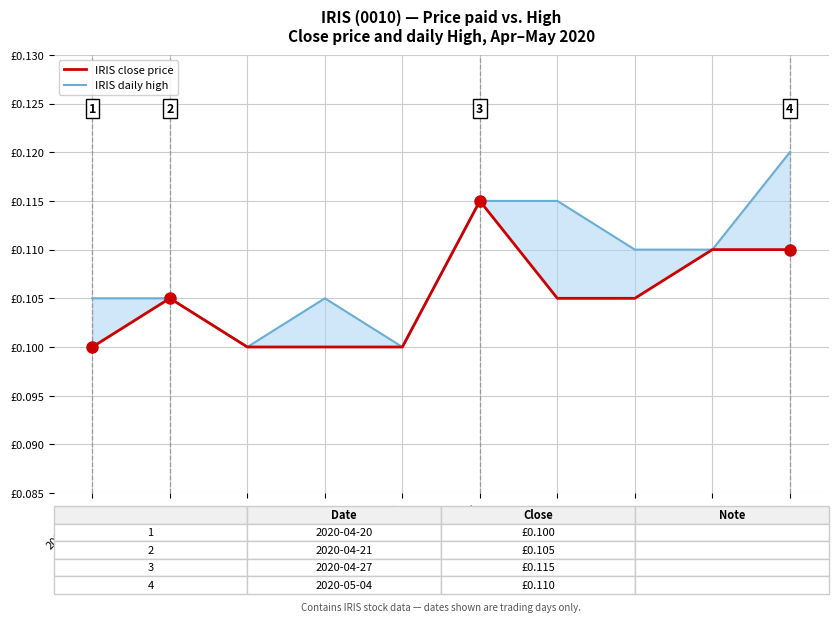

List the series in order of their peak value, lowest first.

IRIS close price, IRIS daily high